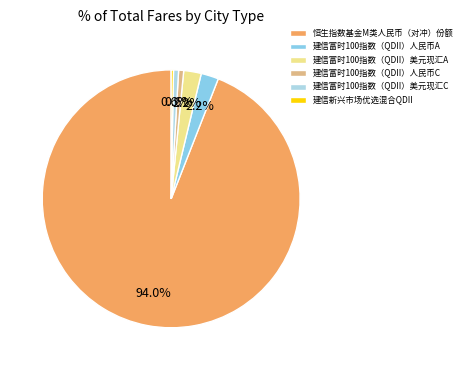

To the nearest percent, what is the combined percentage of 建信富时100指数（QDII）人民币A and 建信富时100指数（QDII）美元现汇C?

3%